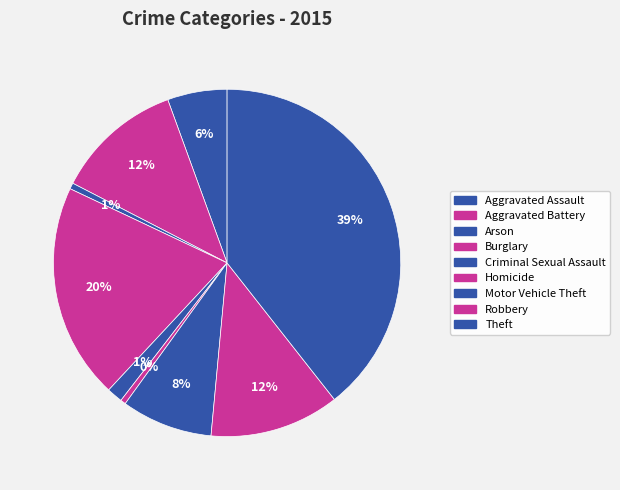

Rank the categories by value from lowest to highest.

Homicide, Arson, Criminal Sexual Assault, Aggravated Assault, Motor Vehicle Theft, Aggravated Battery, Robbery, Burglary, Theft